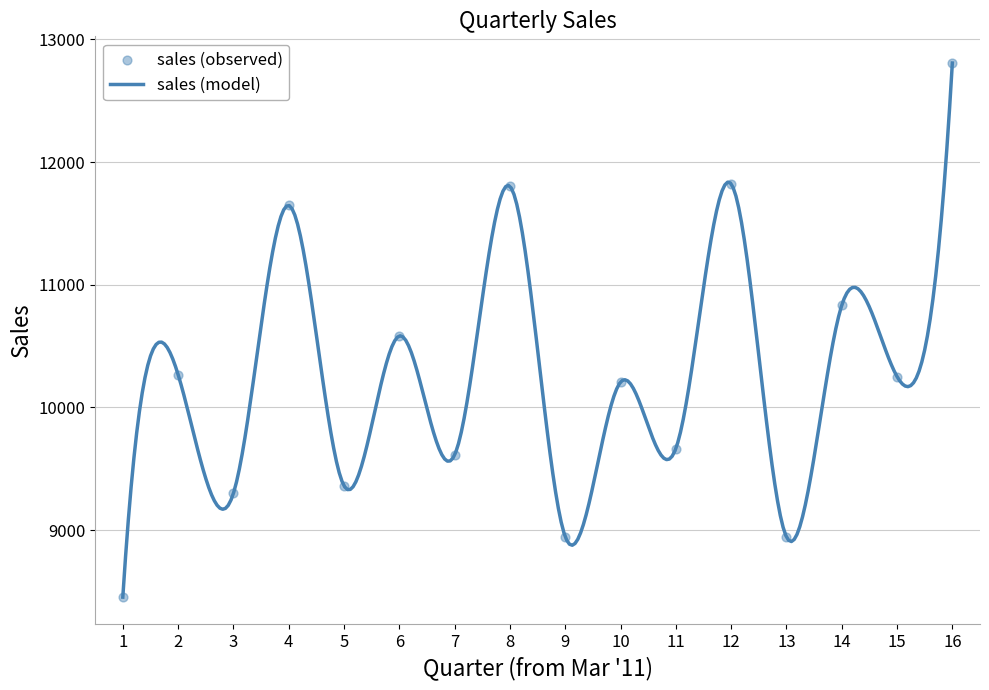

Between 2 and 9, which is larger?

2